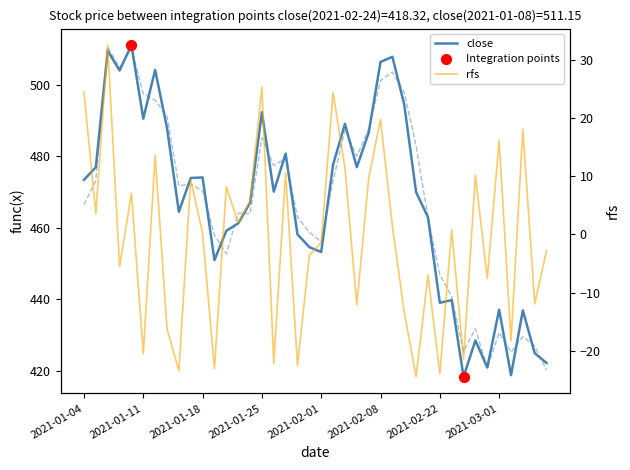

Is the value of pivot at 2021-01-13 greater than the value of rfs at 2021-01-07?

Yes